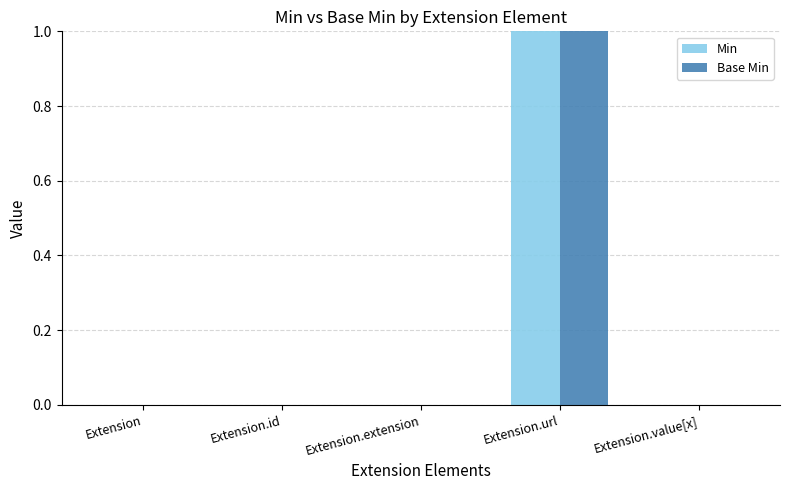

How many data points does each series have?

5